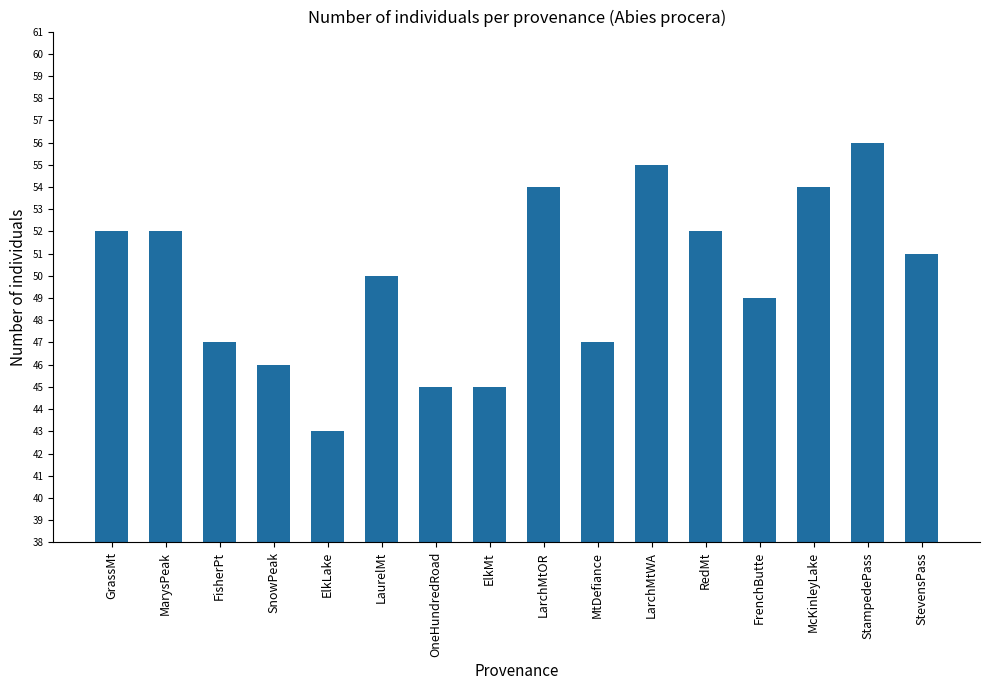

What is the difference between the values at LarchMtOR and MarysPeak?

2